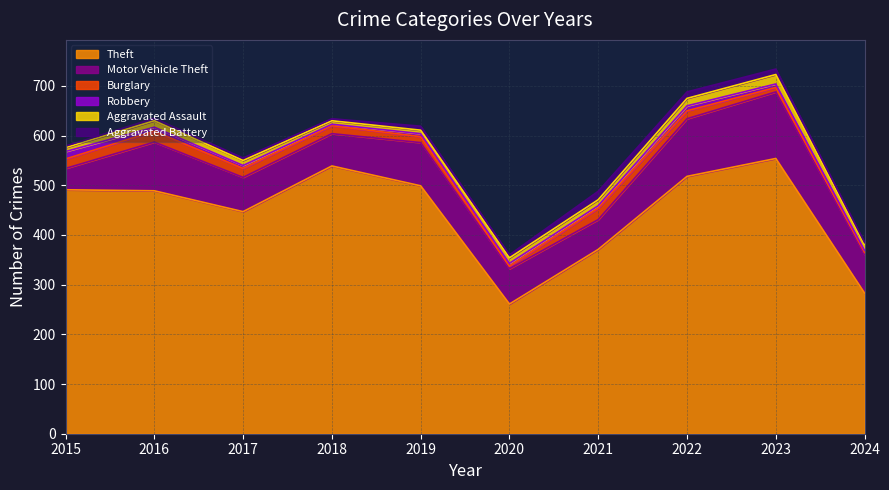

Is it true that Aggravated Battery equals 3 at 2015?

True